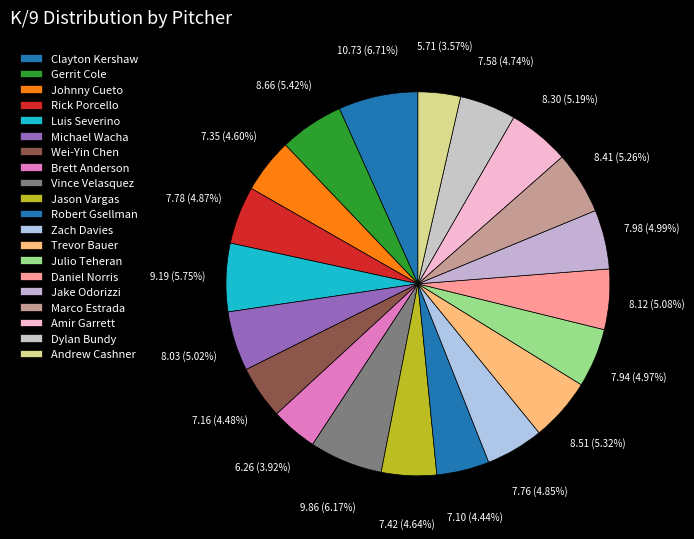

Combined, do Brett Anderson and Luis Severino account for over 50%?

No